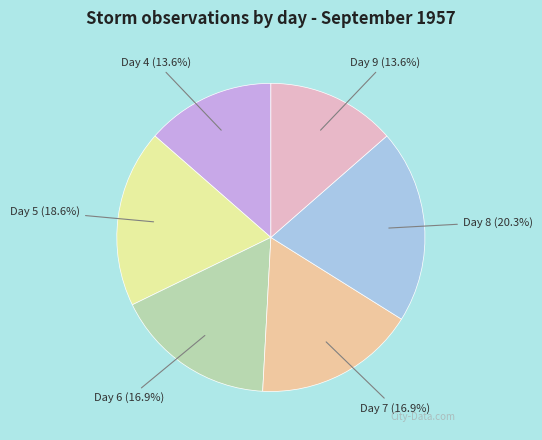

Does any single category account for the majority?

No